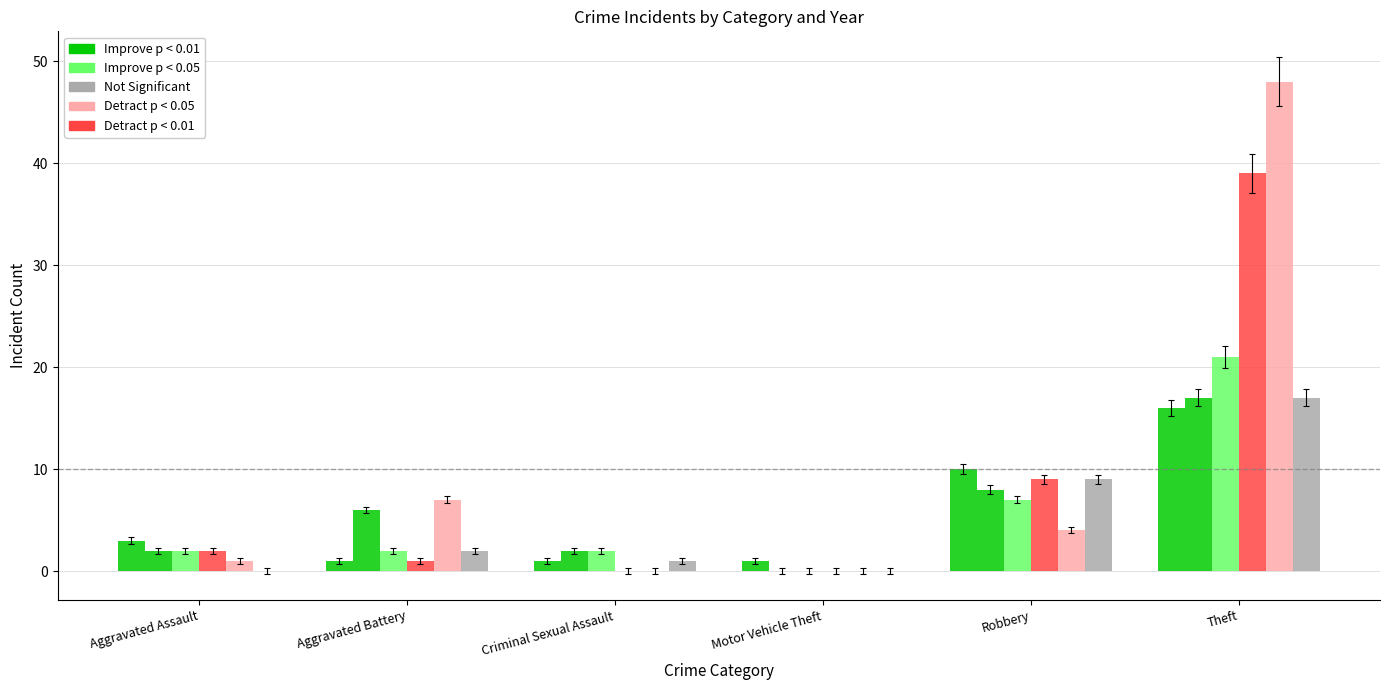

At which category does the chart reach its minimum across all series?

Motor Vehicle Theft